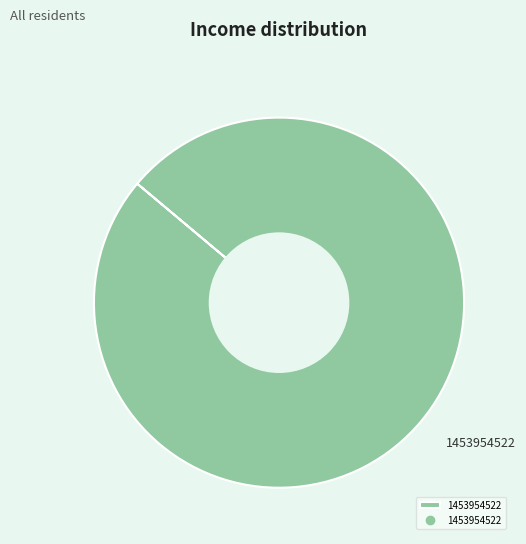

Rank the categories by value from lowest to highest.

1453954522